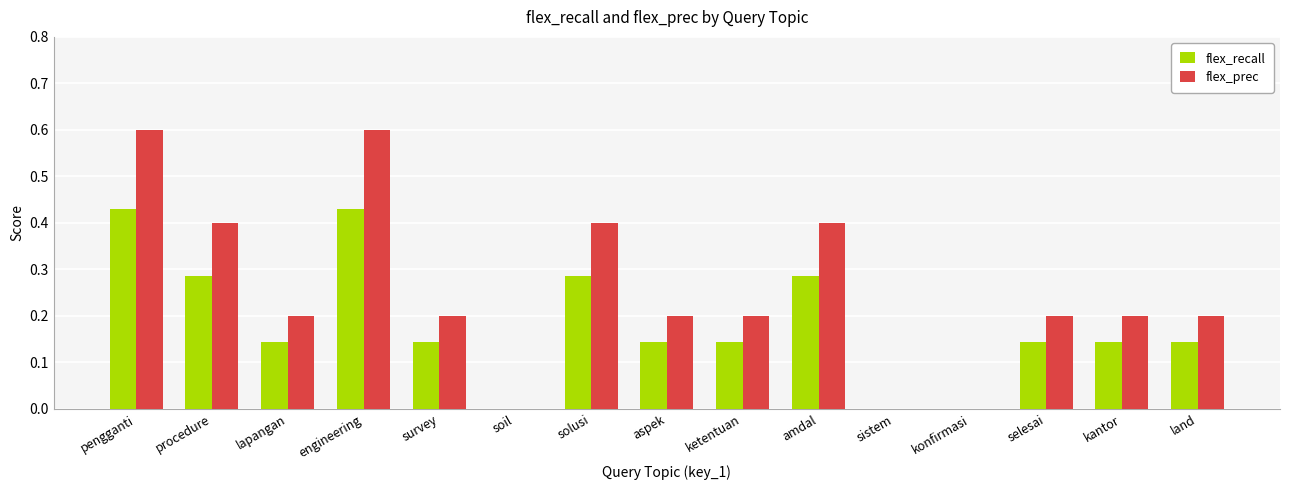

Which series changed the most between pengganti and kantor?

flex_prec